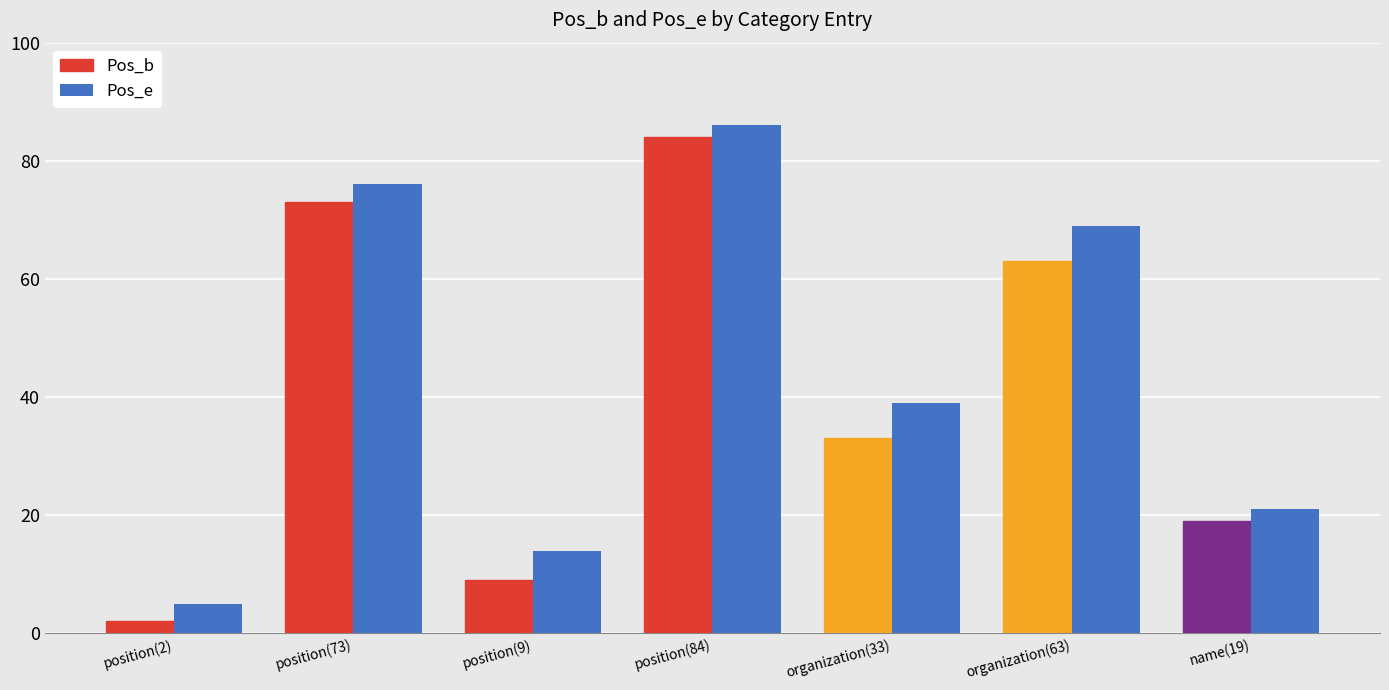

Reading right to left, list all the values displayed in this chart.

Pos_b: name(19)=19	organization(63)=63	organization(33)=33	position(84)=84	position(9)=9	position(73)=73	position(2)=2
Pos_e: name(19)=21	organization(63)=69	organization(33)=39	position(84)=86	position(9)=14	position(73)=76	position(2)=5